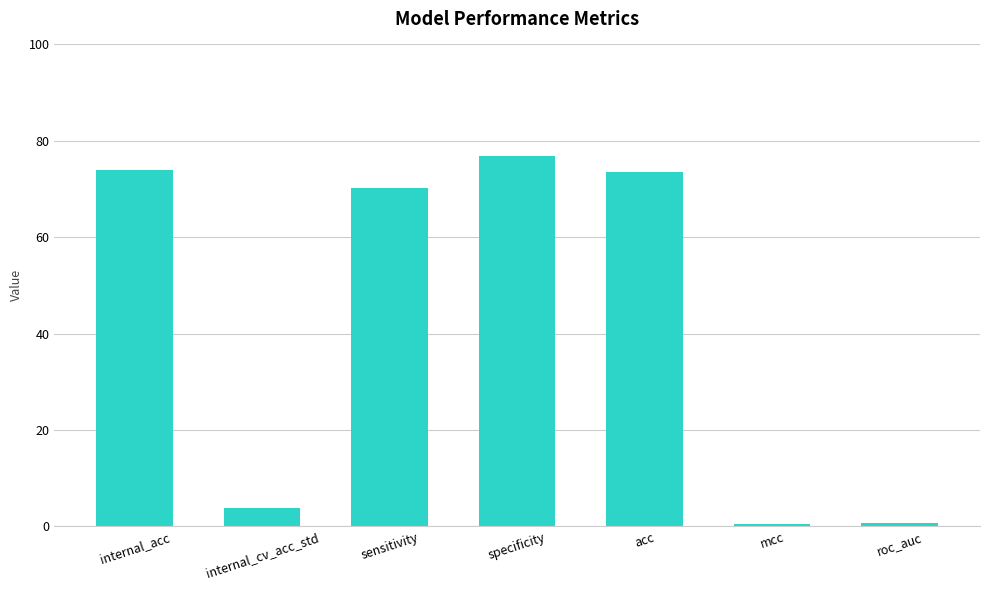

Where does the data first go above 70?

internal_acc